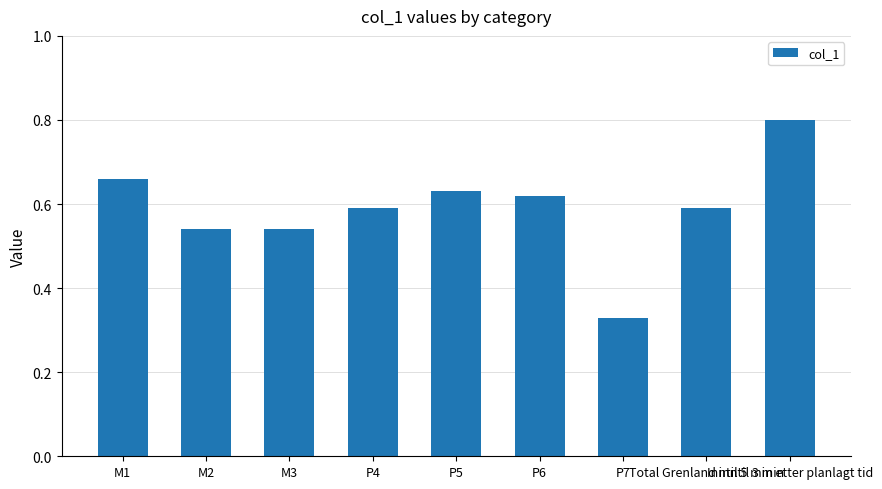

What is the value of the 9th bar from the left?

0.8